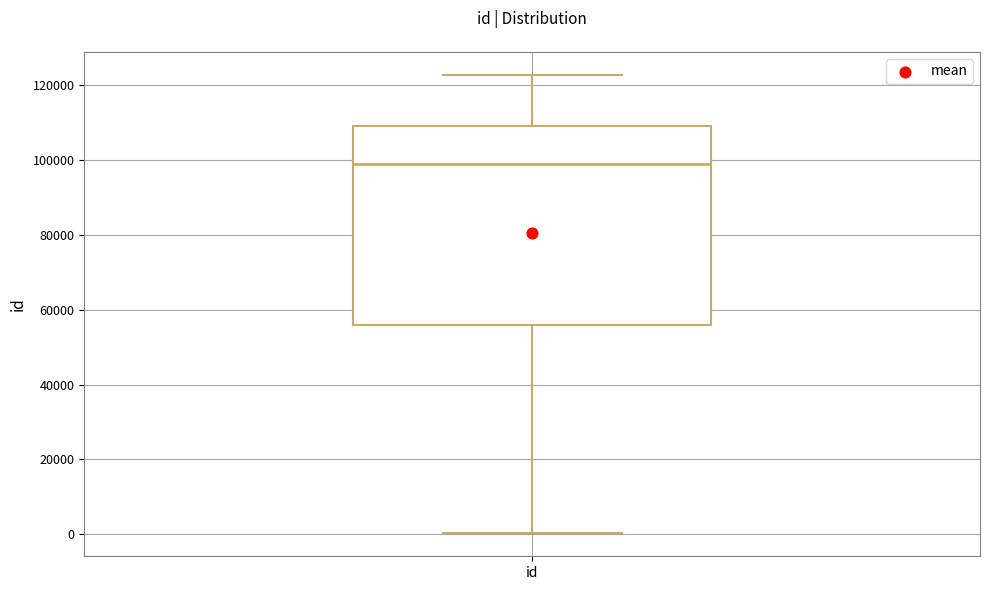

Transcribe this box plot: give where the median line is, the range the box spans, and where the two whiskers end, as read against the y-axis. The values are not printed on the chart, so give them approximately, as read against the axis.

median 98000, box 56000 to 110000, whiskers 0 to 122000